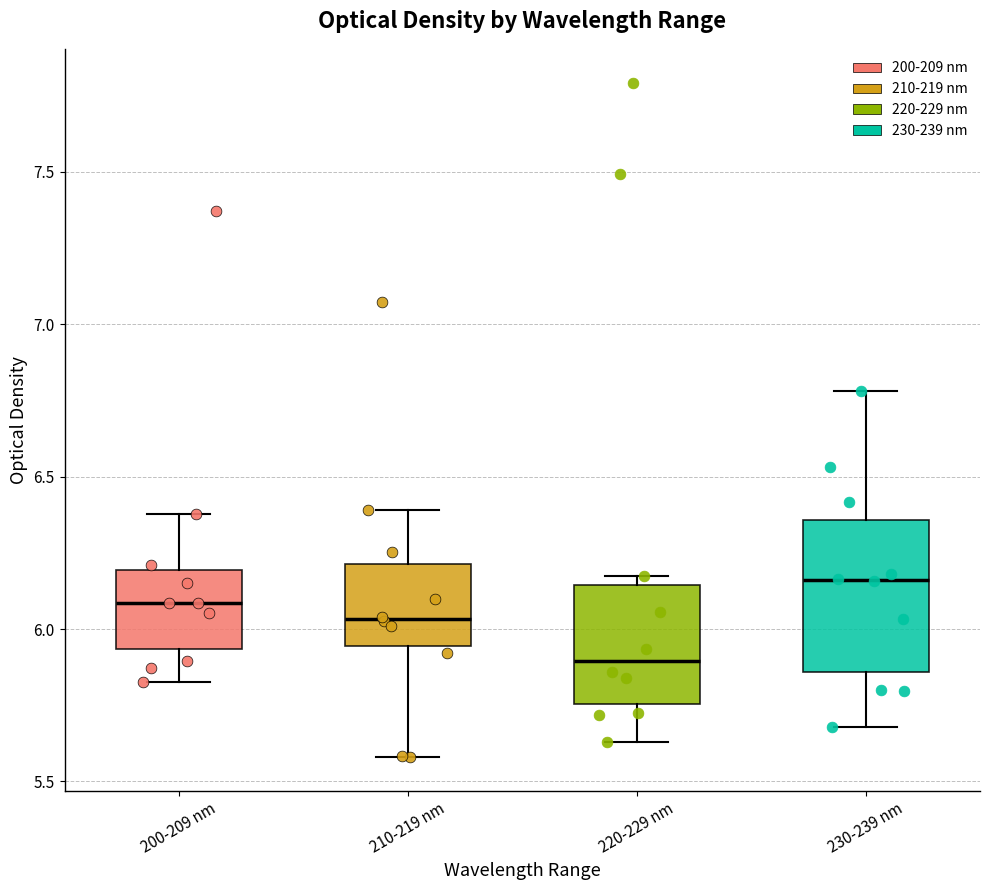

Reading left to right, transcribe this box plot: for each box, give where its median line is, the range the box spans, and where its two whiskers end, as read against the y-axis. The values are not printed on the chart, so give them approximately, as read against the axis.

200-209 nm: median 6.10, box 5.95 to 6.20, whiskers 5.85 to 6.40
210-219 nm: median 6.05, box 5.95 to 6.20, whiskers 5.60 to 6.40
220-229 nm: median 5.90, box 5.75 to 6.15, whiskers 5.65 to 6.15 (just above the box's upper edge)
230-239 nm: median 6.15, box 5.85 to 6.35, whiskers 5.70 to 6.80